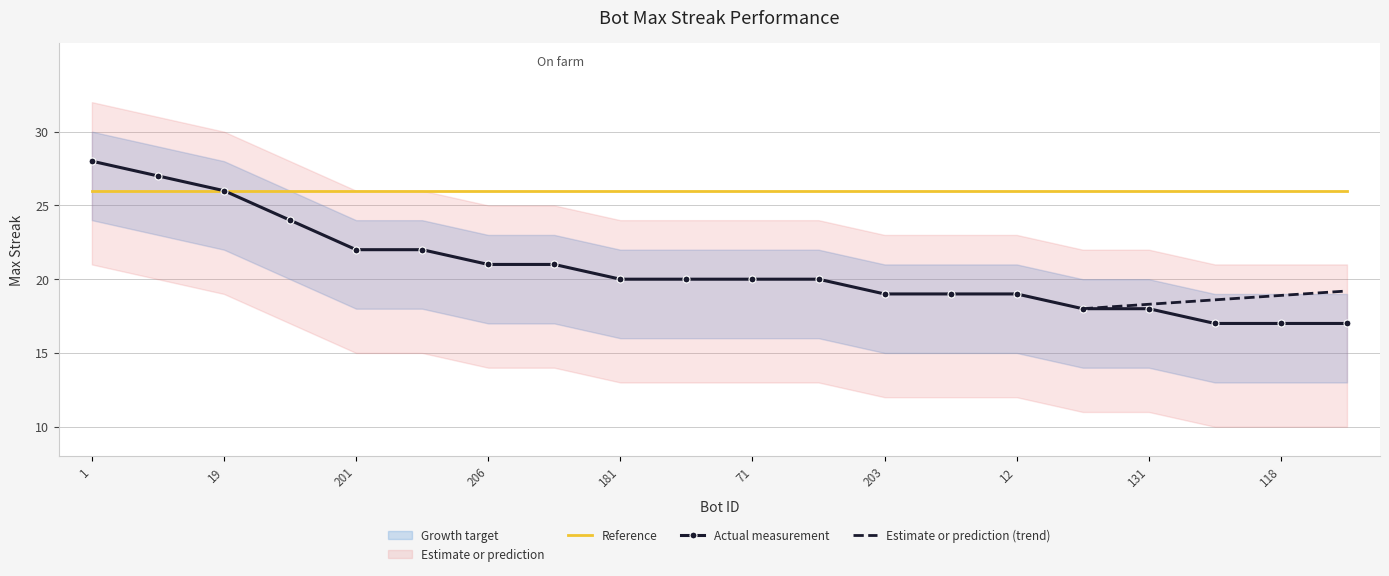

What is the greatest value displayed?

28